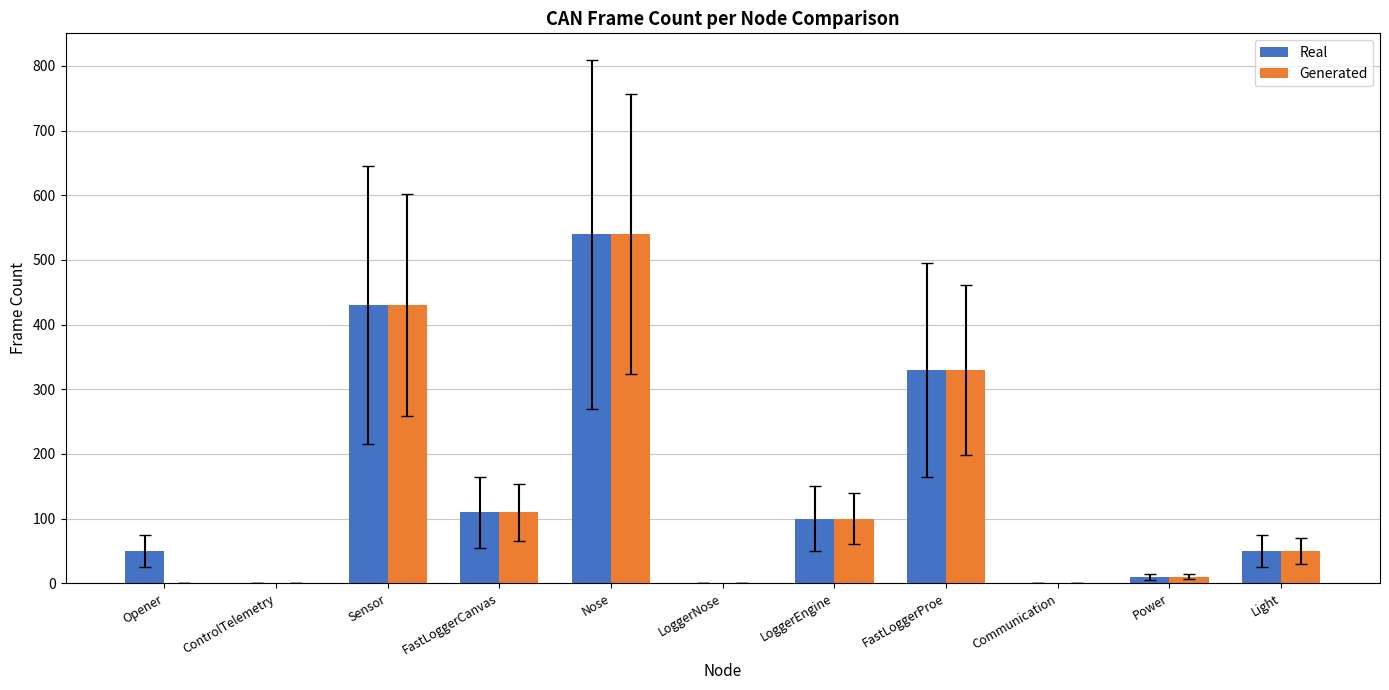

At which label does Real reach its peak?

Nose